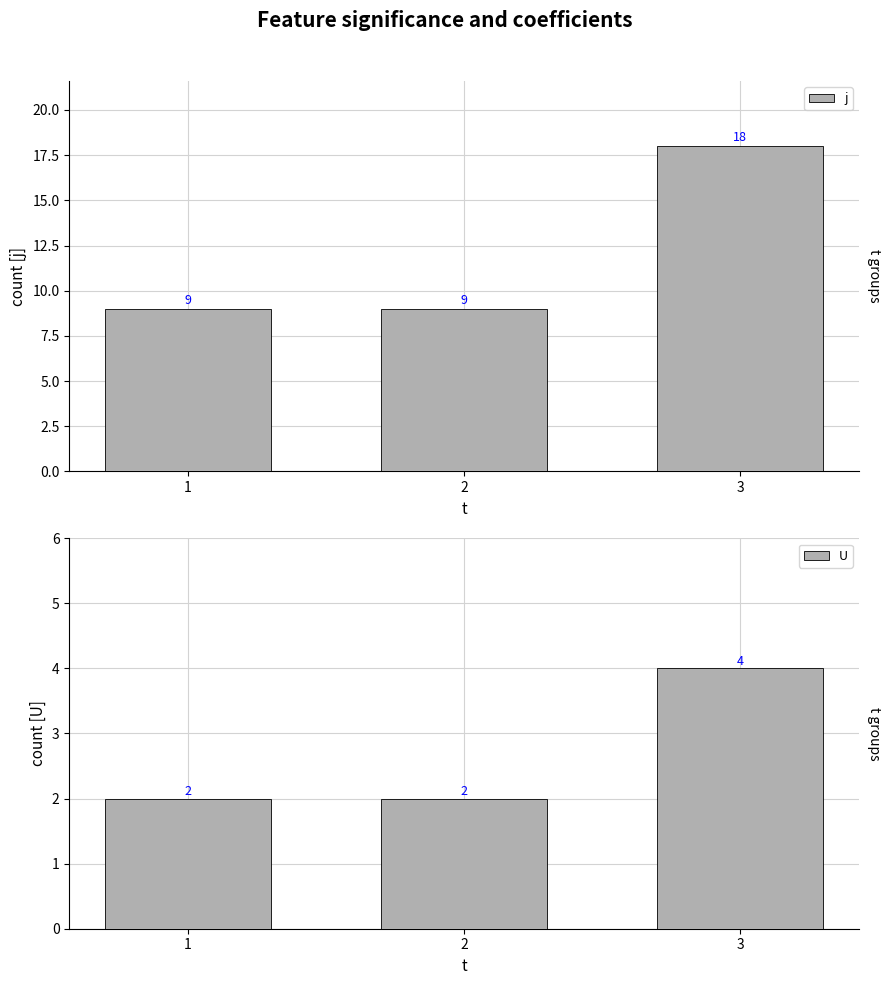

What is the difference between the maximum and second lowest values in the j series?

9